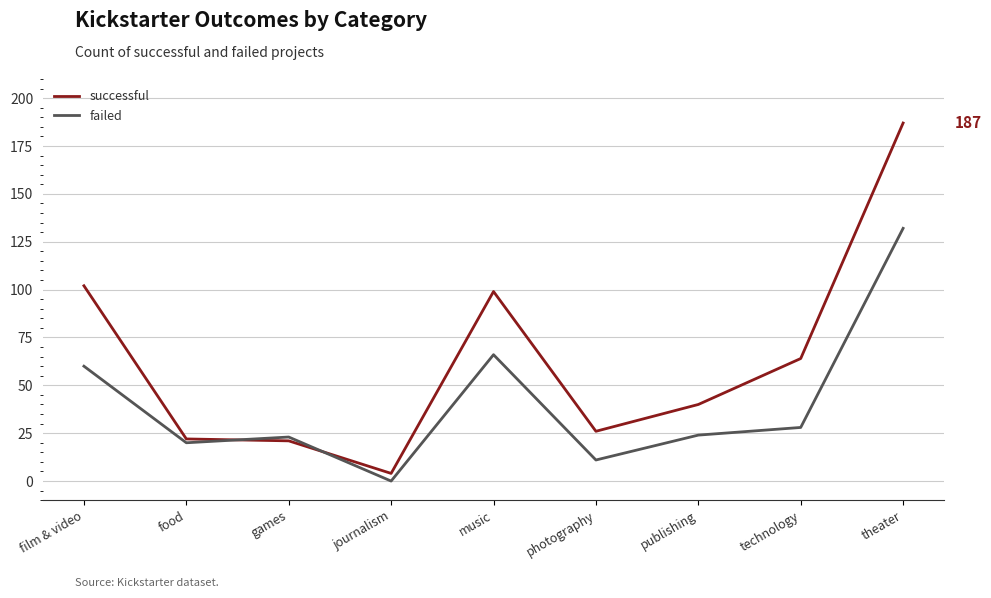

Reading left to right, what are all the values shown in this chart?

successful: 102	22	21	4	99	26	40	64	187
failed: 60	20	23	0	66	11	24	28	132